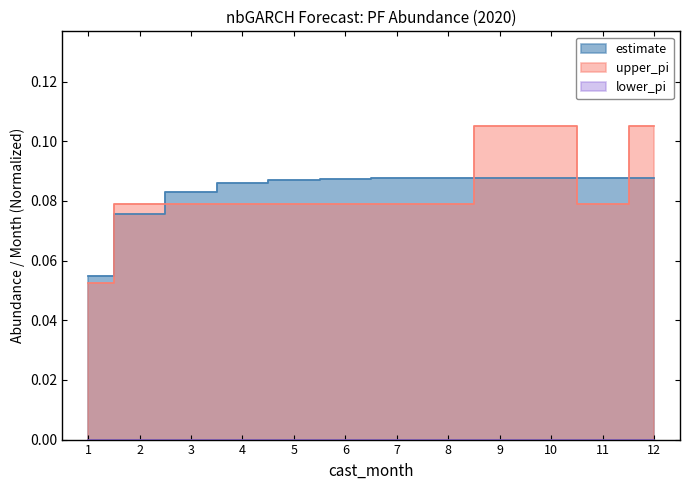

Is it true that estimate equals 0.1 at 11?

False